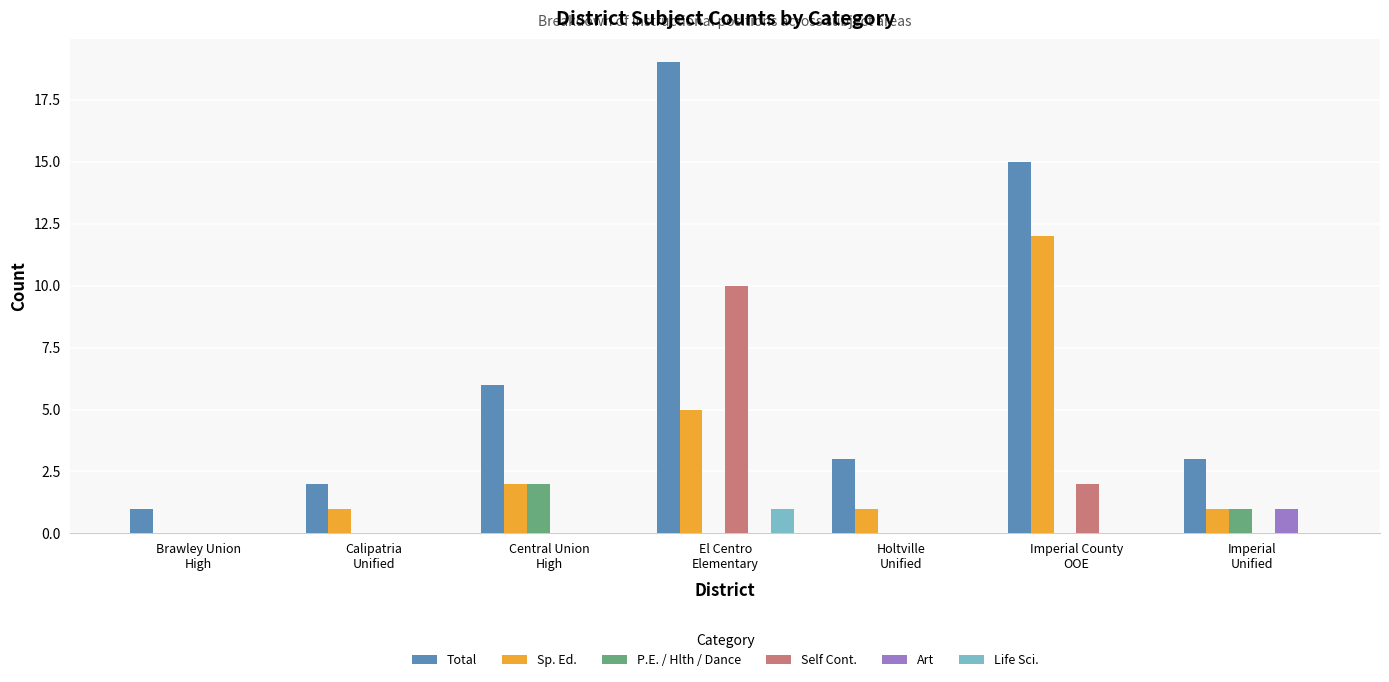

Reading right to left, extract all data points from this chart.

Total: Imperial
Unified=3	Imperial County
OOE=15	Holtville
Unified=3	El Centro
Elementary=19	Central Union
High=6	Calipatria
Unified=2	Brawley Union
High=1
Sp. Ed.: Imperial
Unified=1	Imperial County
OOE=12	Holtville
Unified=1	El Centro
Elementary=5	Central Union
High=2	Calipatria
Unified=1	Brawley Union
High=0
P.E. / Hlth / Dance: Imperial
Unified=1	Imperial County
OOE=0	Holtville
Unified=0	El Centro
Elementary=0	Central Union
High=2	Calipatria
Unified=0	Brawley Union
High=0
Self Cont.: Imperial
Unified=0	Imperial County
OOE=2	Holtville
Unified=0	El Centro
Elementary=10	Central Union
High=0	Calipatria
Unified=0	Brawley Union
High=0
Art: Imperial
Unified=1	Imperial County
OOE=0	Holtville
Unified=0	El Centro
Elementary=0	Central Union
High=0	Calipatria
Unified=0	Brawley Union
High=0
Life Sci.: Imperial
Unified=0	Imperial County
OOE=0	Holtville
Unified=0	El Centro
Elementary=1	Central Union
High=0	Calipatria
Unified=0	Brawley Union
High=0